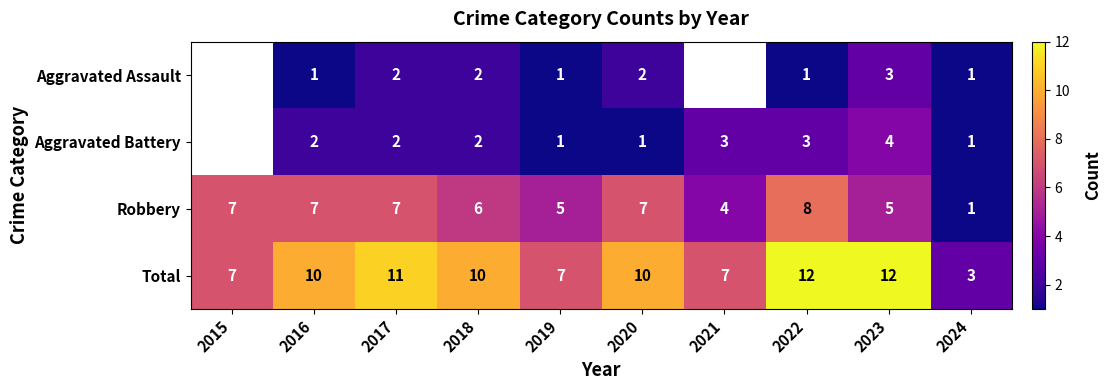

True or false: Robbery has a value of 1.4 at 2021.

False